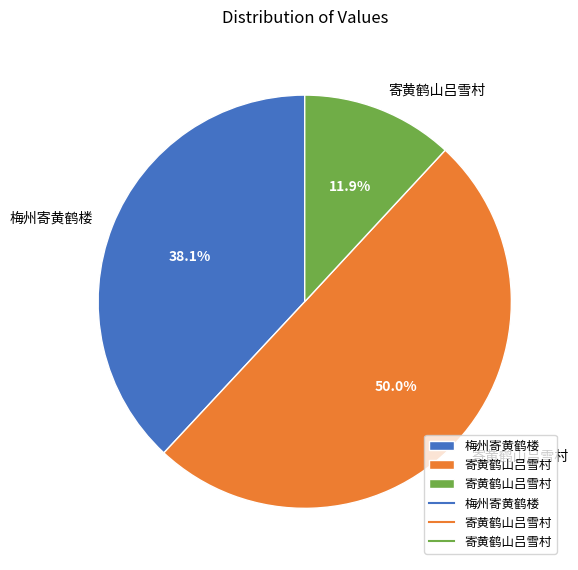

How many segments does this pie chart have?

3